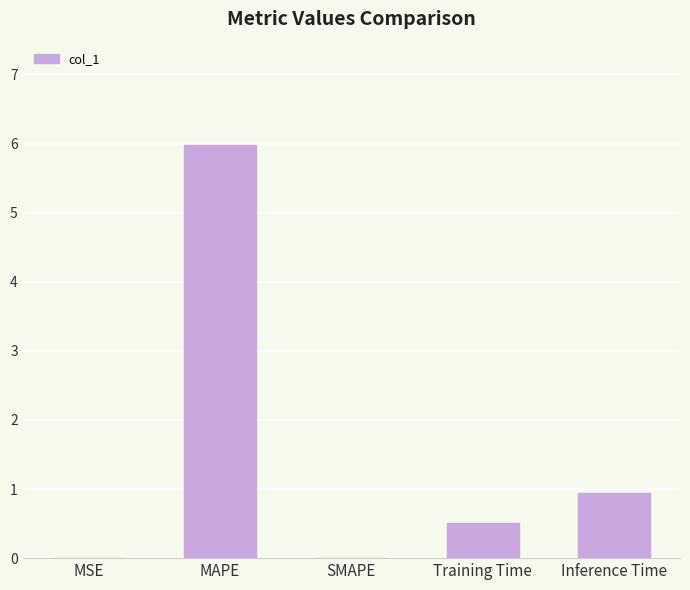

Which has a higher value, MAPE or Training Time?

MAPE